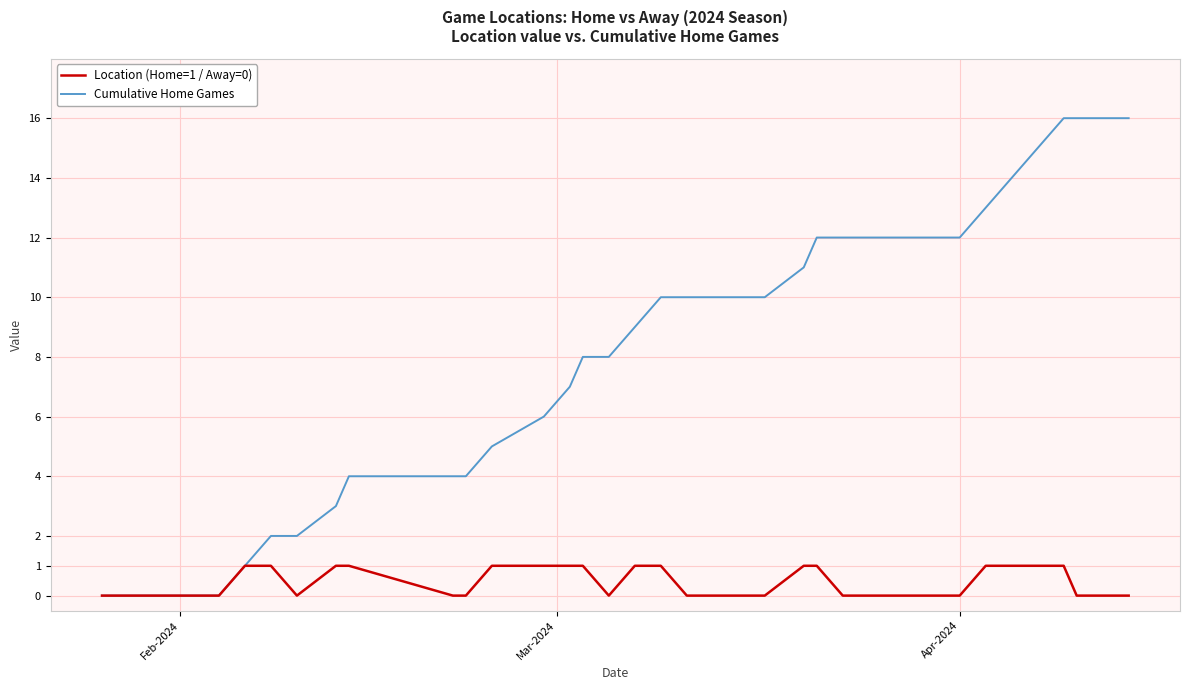

What is the highest value of the Location (Home=1 / Away=0) series?

1